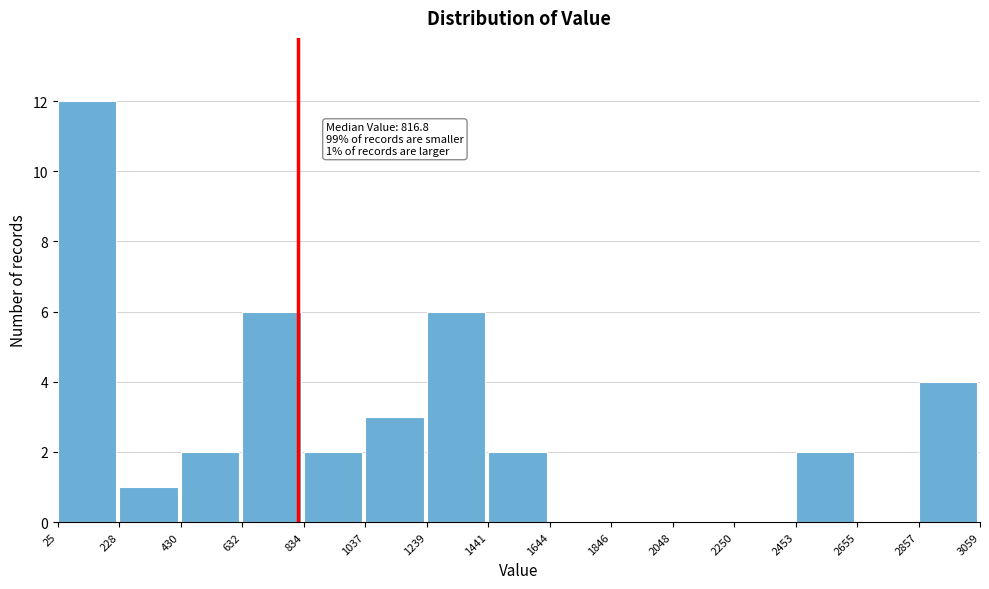

Over which range of the x-axis is the bar tallest?

25 to 228